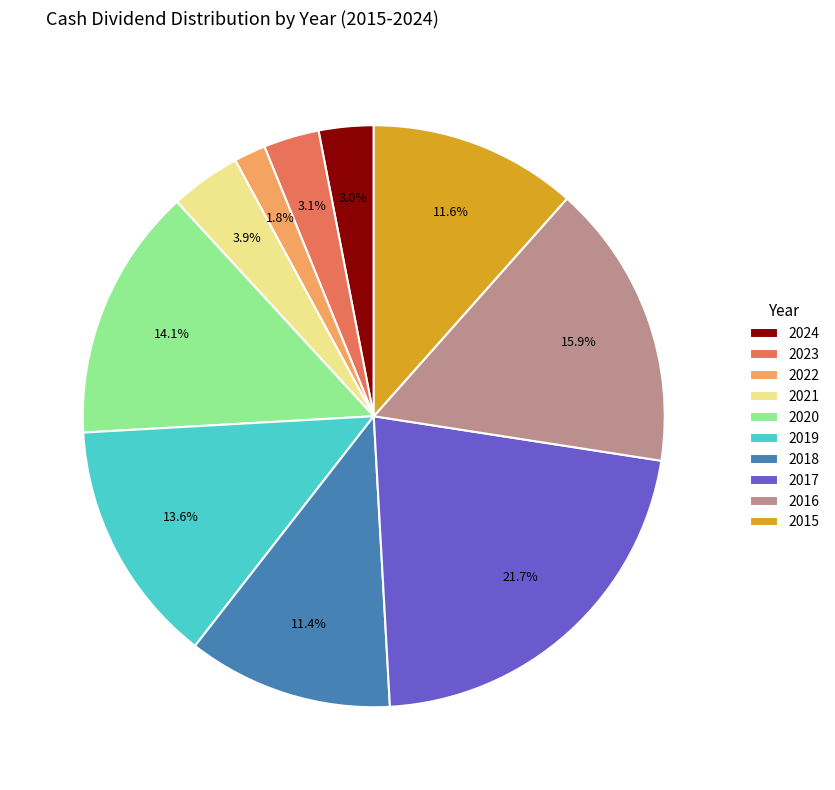

Which has a higher value, 2021 or 2017?

2017